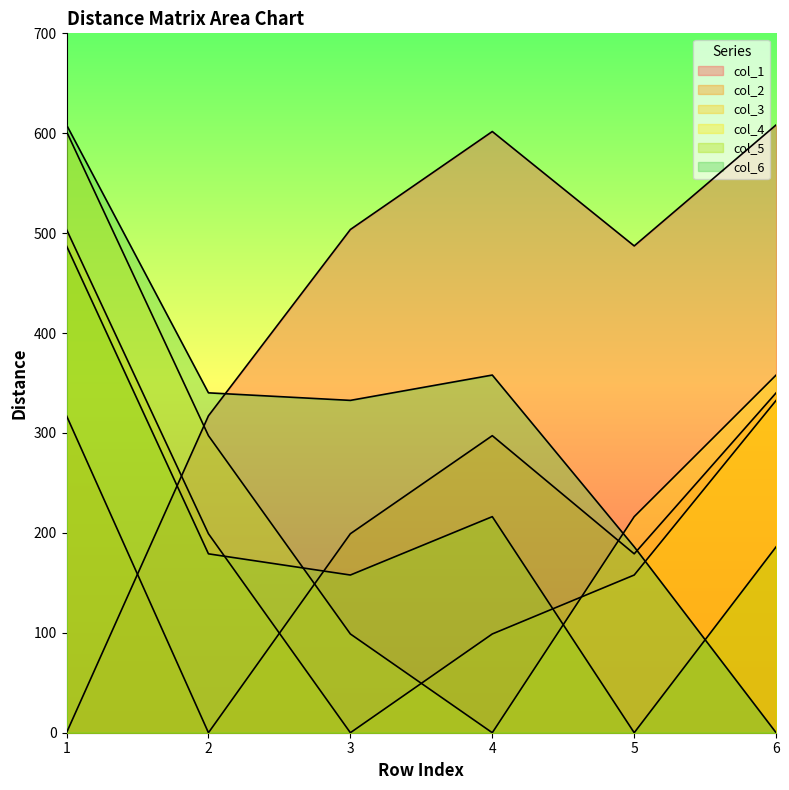

Rank the categories by col_6 value from highest to lowest.

1, 4, 2, 3, 5, 6